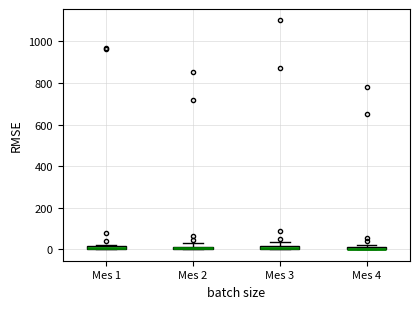

Where is the lower edge of the box for Mes 3 on the y-axis? The values are not printed on the chart, so give them approximately, as read against the axis.

0